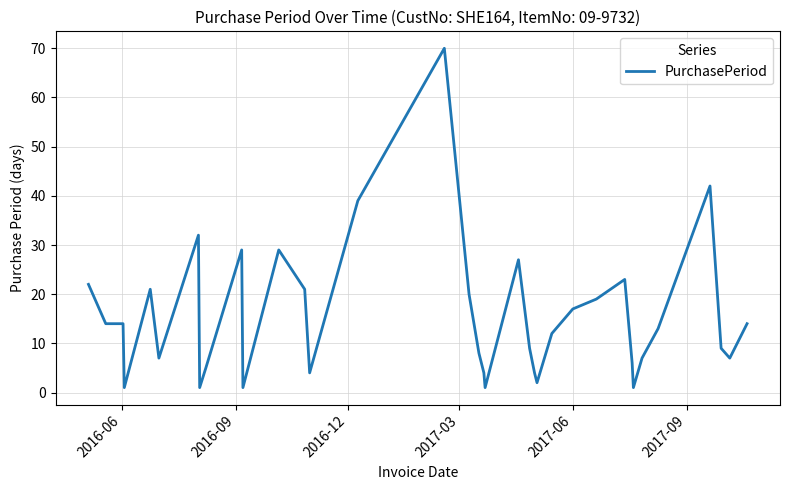

What is the maximum value shown in the chart?

70